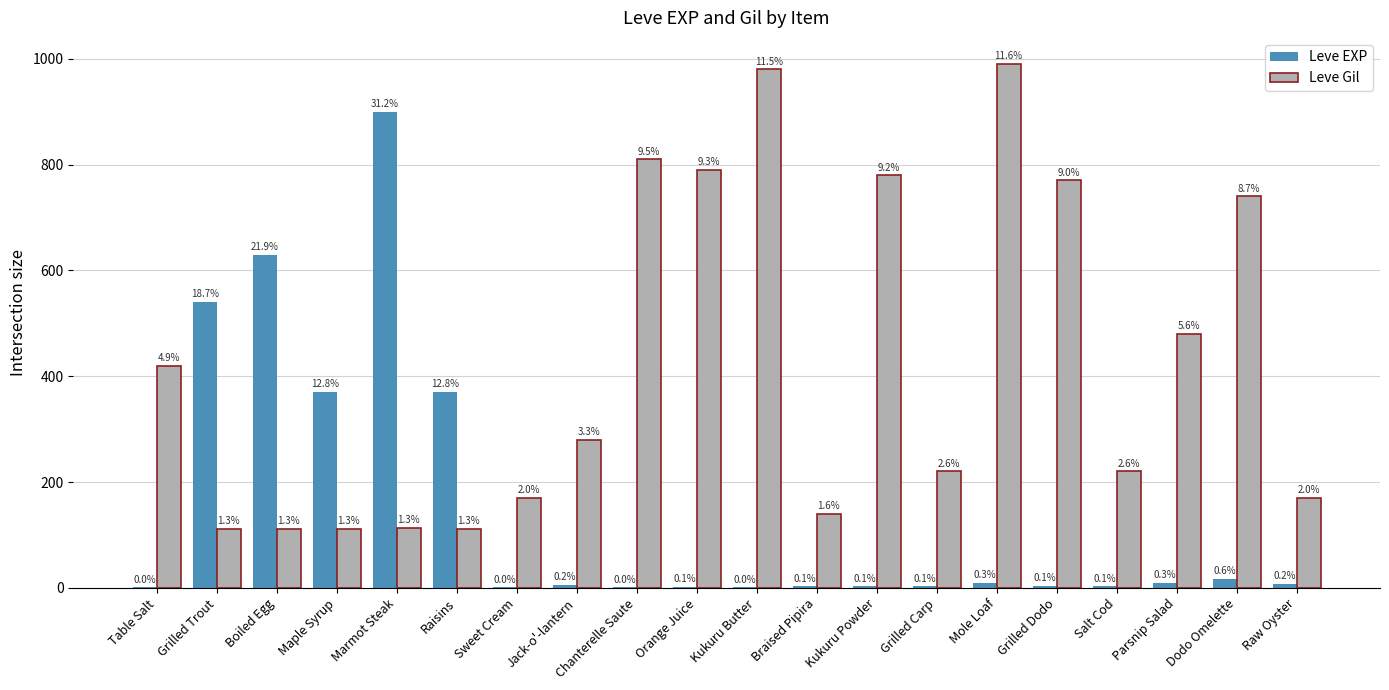

Reading left to right, what are all the values shown in this chart?

Leve EXP: Table Salt=1	Grilled Trout=540	Boiled Egg=630	Maple Syrup=370	Marmot Steak=900	Raisins=370	Sweet Cream=1	Jack-o'-lantern=6	Chanterelle Saute=1	Orange Juice=2	Kukuru Butter=1	Braised Pipira=3	Kukuru Powder=3	Grilled Carp=3	Mole Loaf=9	Grilled Dodo=4	Salt Cod=3	Parsnip Salad=10	Dodo Omelette=17	Raw Oyster=7
Leve Gil: Table Salt=420	Grilled Trout=112	Boiled Egg=112	Maple Syrup=112	Marmot Steak=113	Raisins=112	Sweet Cream=170	Jack-o'-lantern=280	Chanterelle Saute=810	Orange Juice=790	Kukuru Butter=980	Braised Pipira=140	Kukuru Powder=780	Grilled Carp=220	Mole Loaf=990	Grilled Dodo=770	Salt Cod=220	Parsnip Salad=480	Dodo Omelette=740	Raw Oyster=170